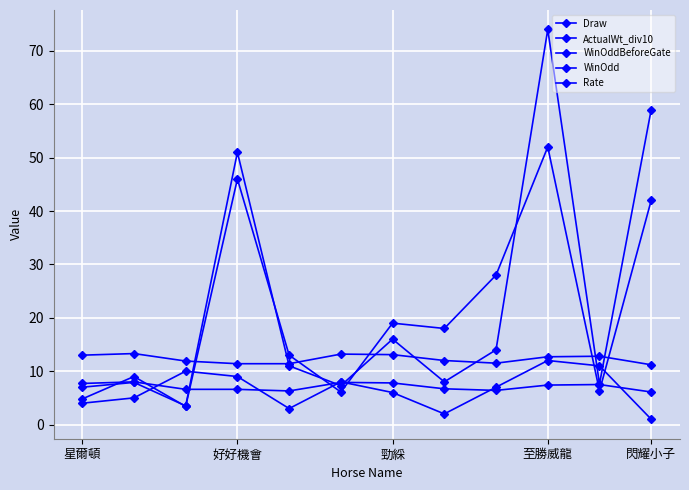

What is the difference between the maximum and second lowest values in the WinOdd series?

67.0